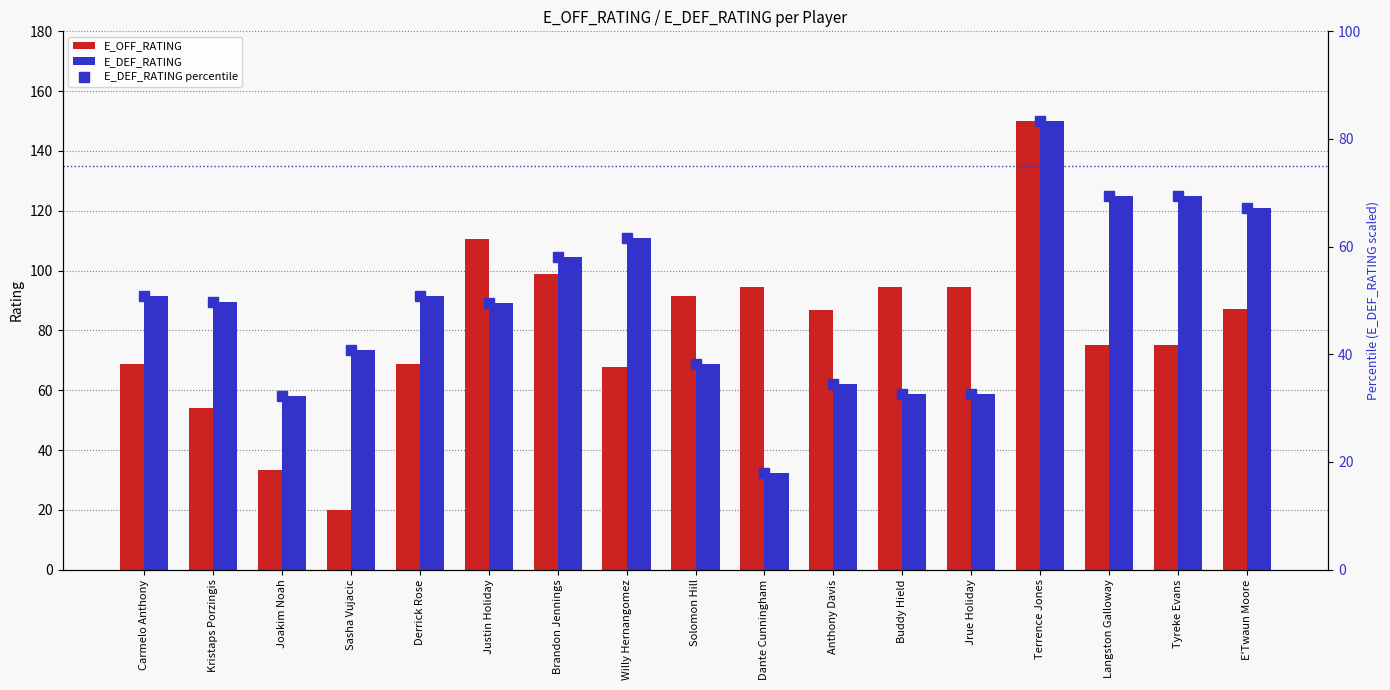

At how many categories does at least one series exceed 77?

15